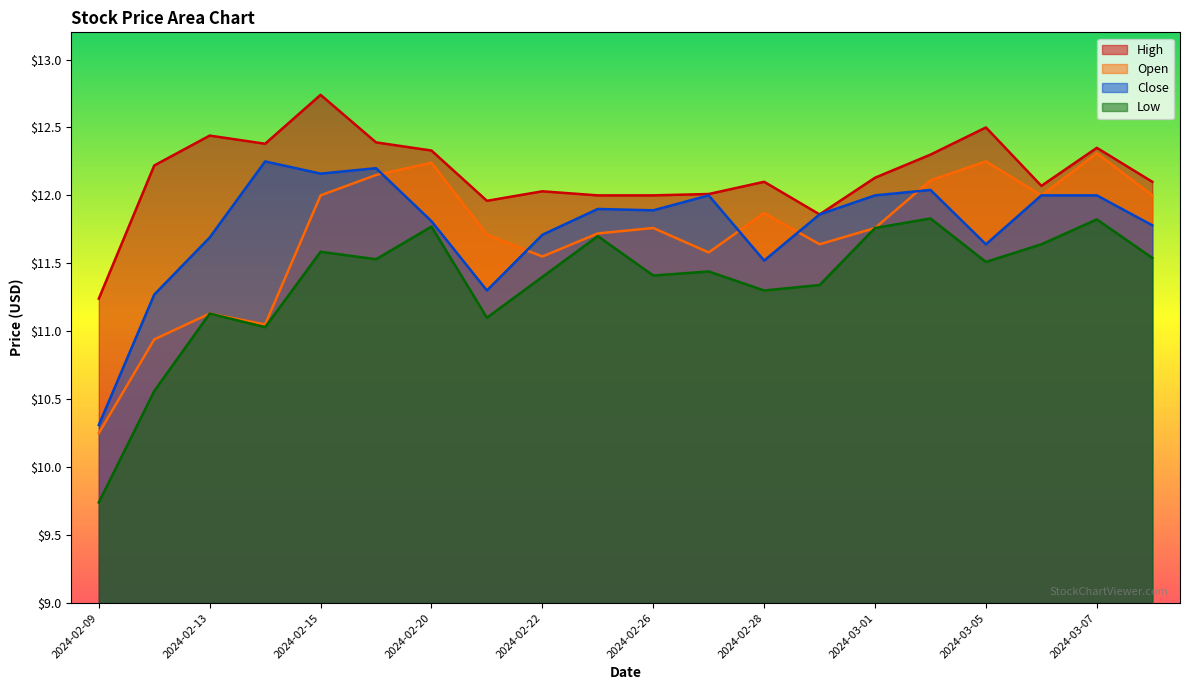

What is the minimum value for Low?

9.7